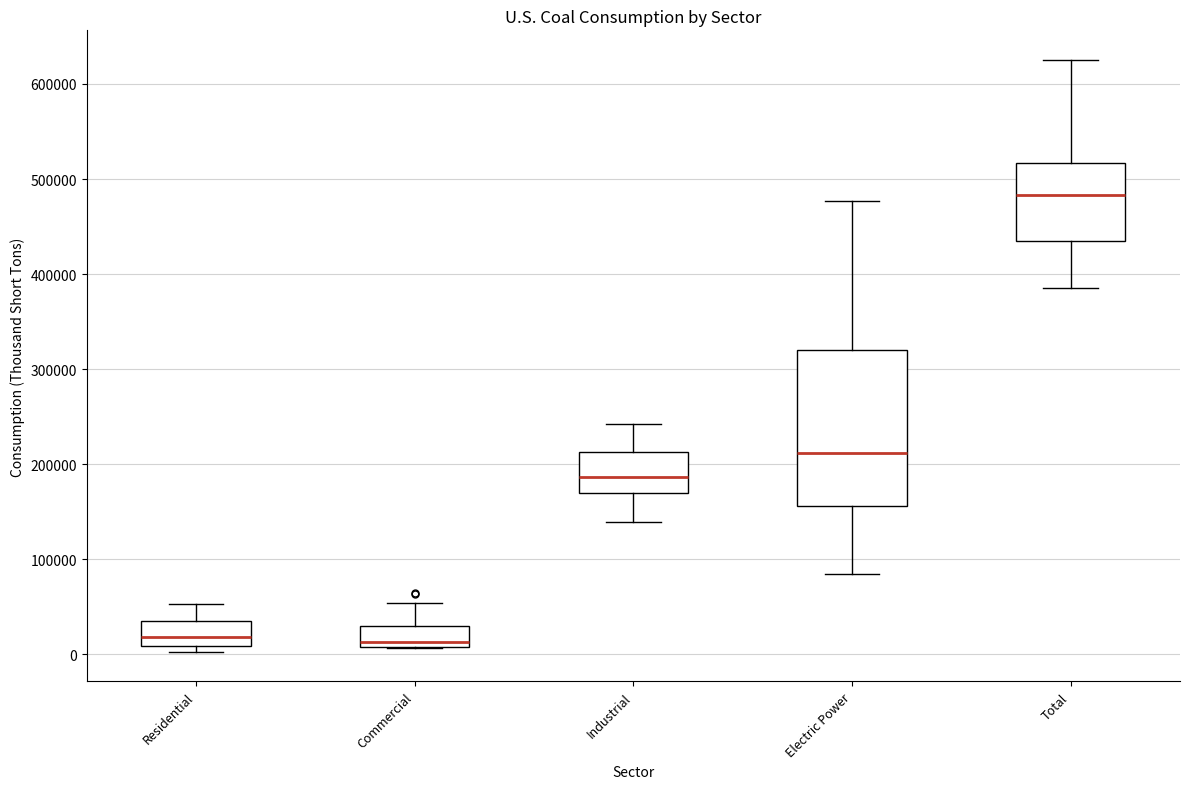

Reading left to right, read every box against the y-axis: the position of its median line, the range the box covers, and the ends of its whiskers. The values are not printed on the chart, so give them approximately, as read against the axis.

Residential: median 20000, box 10000 to 30000, whiskers 0 to 50000
Commercial: median 10000 (just above the box's lower edge), box 10000 to 30000, whiskers 10000 to 50000
Industrial: median 190000, box 170000 to 210000, whiskers 140000 to 240000
Electric Power: median 210000, box 160000 to 320000, whiskers 80000 to 480000
Total: median 480000, box 430000 to 520000, whiskers 390000 to 630000